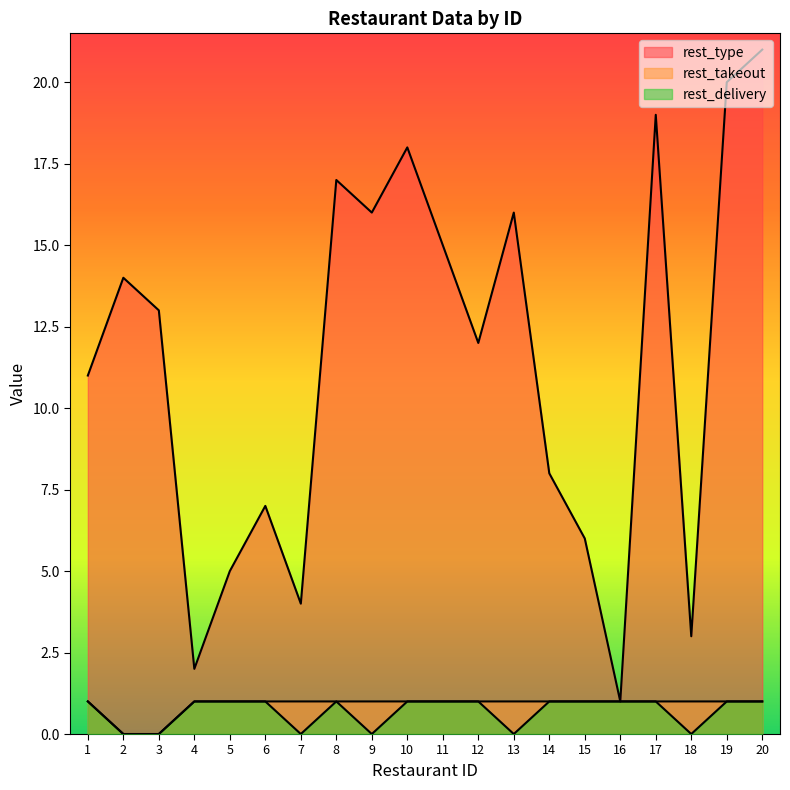

How many series are shown in this chart?

3